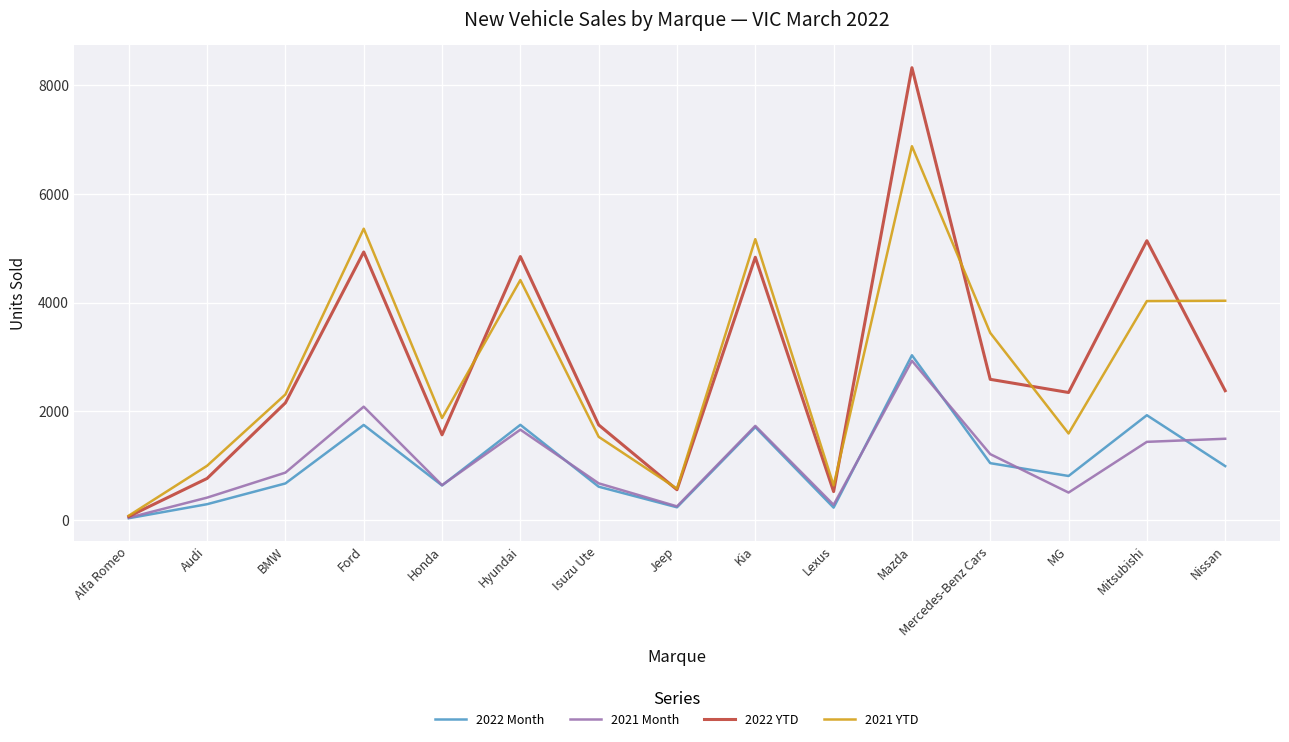

What is the difference between the 2021 Month values at BMW and Nissan?

623